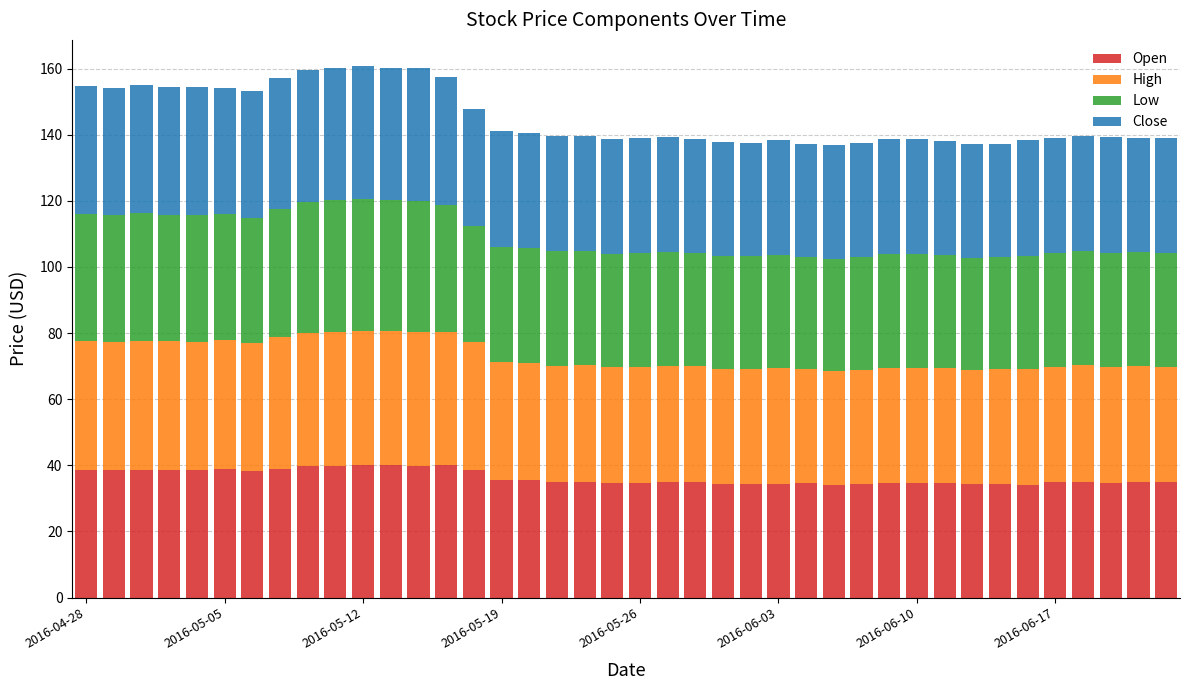

What is the maximum value for Open?

40.1